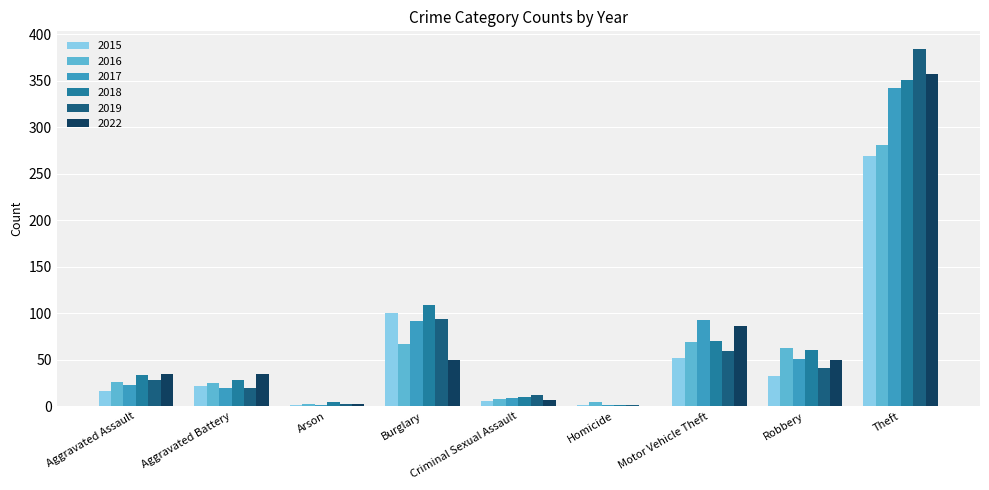

Which category has the highest value in the 2015 series?

Theft